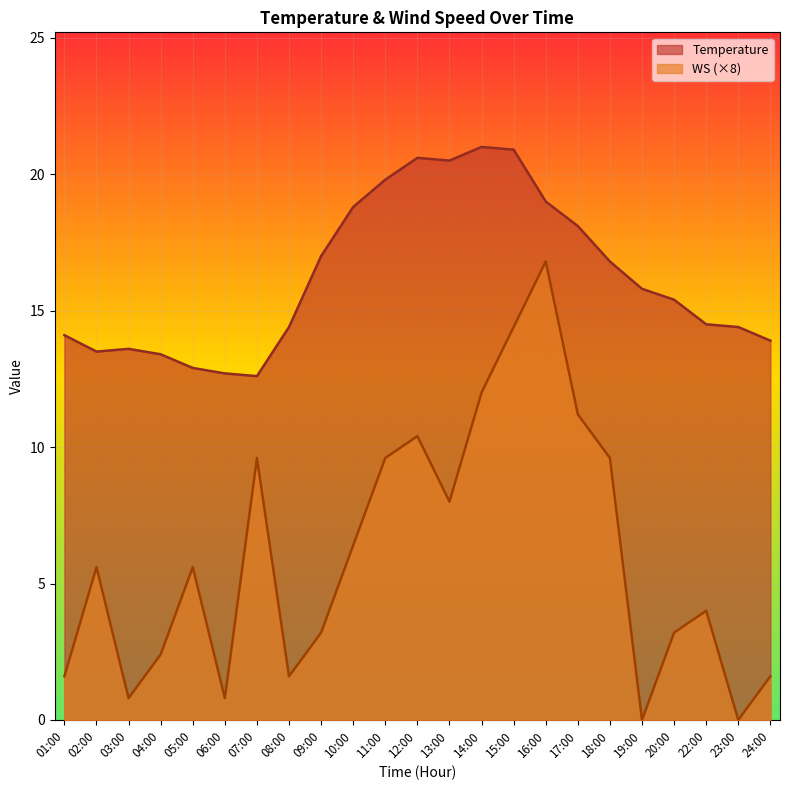

List the series in order of their peak value, highest first.

Temperature, WS (×8)